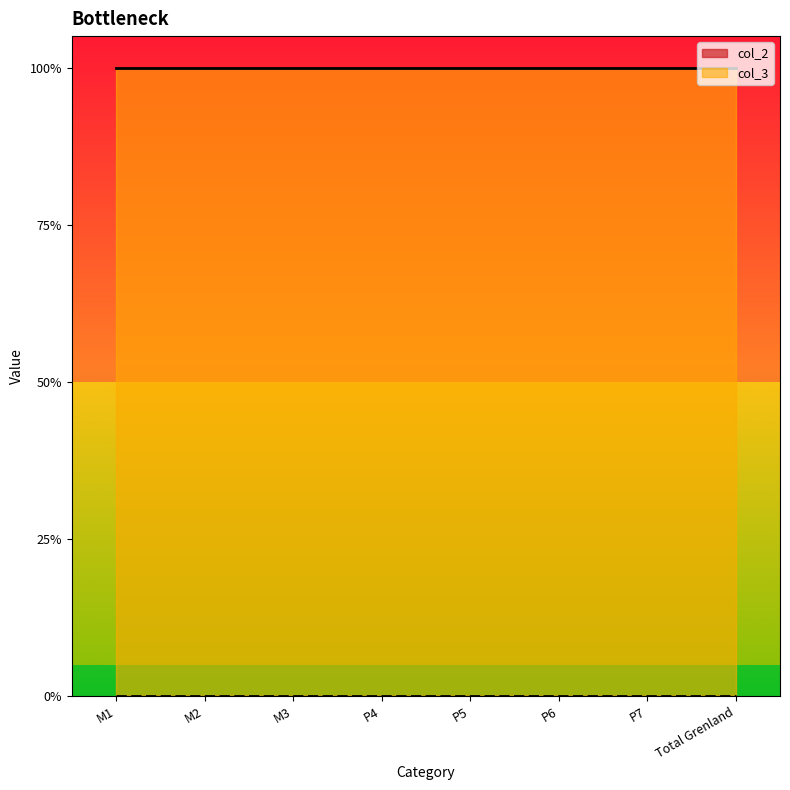

Does the chart display data point markers on the line(s)?

No